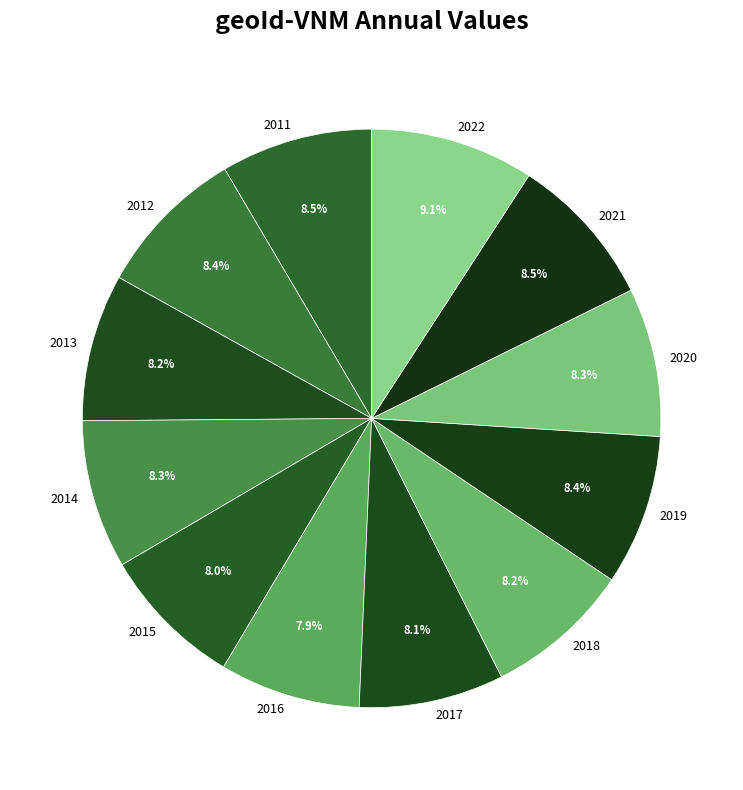

True or false: 2018 accounts for 19% of the total.

False